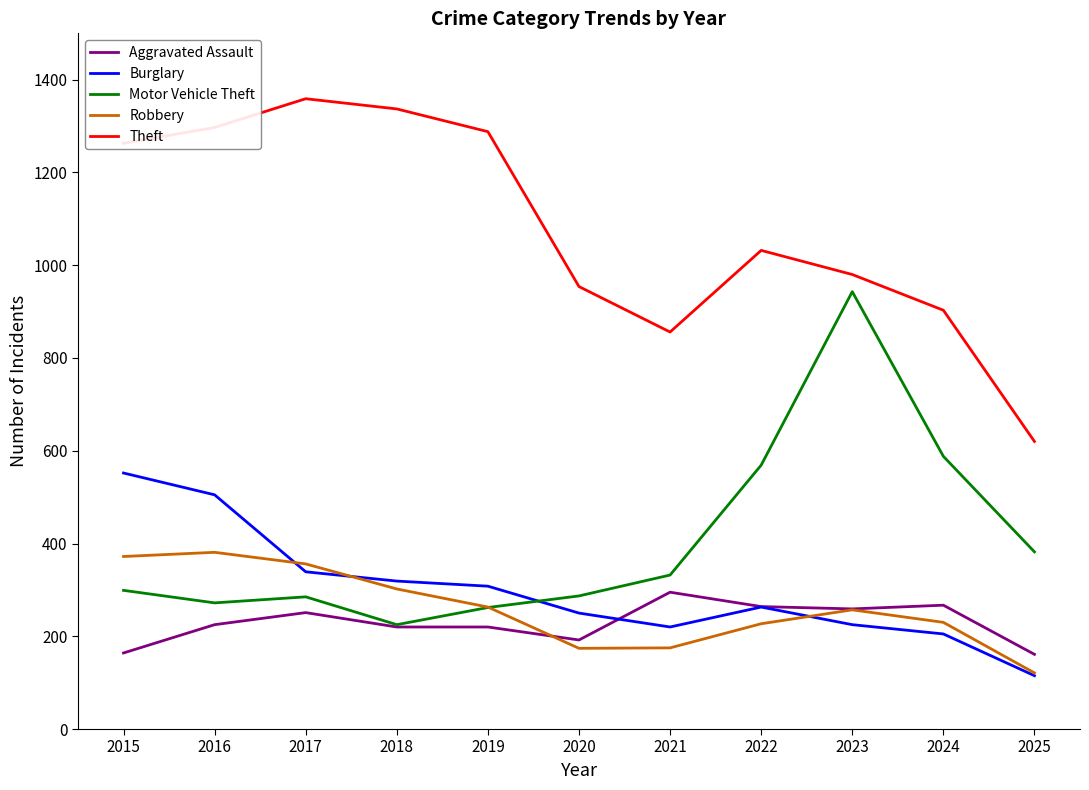

What is the total value across all series at 2017?

2590